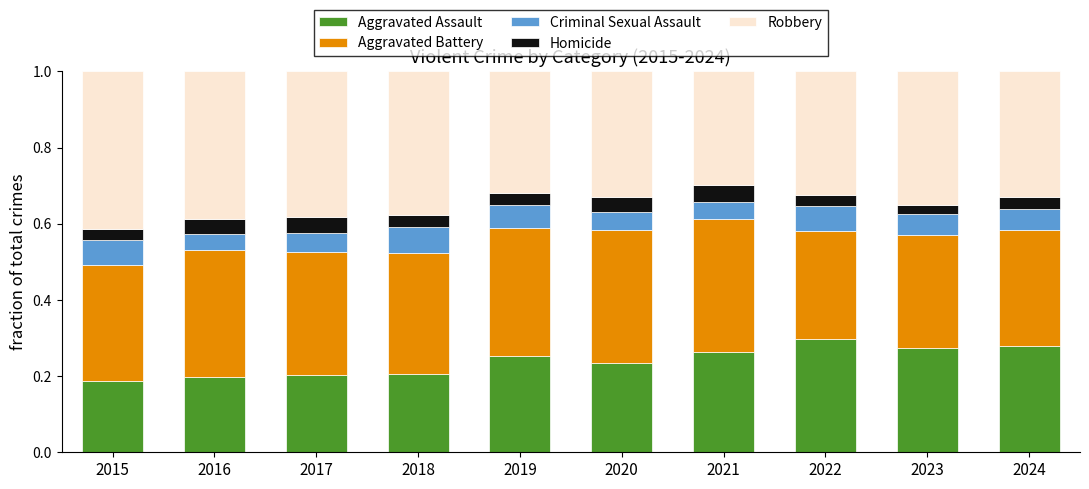

Does the chart contain stacked bars?

Yes